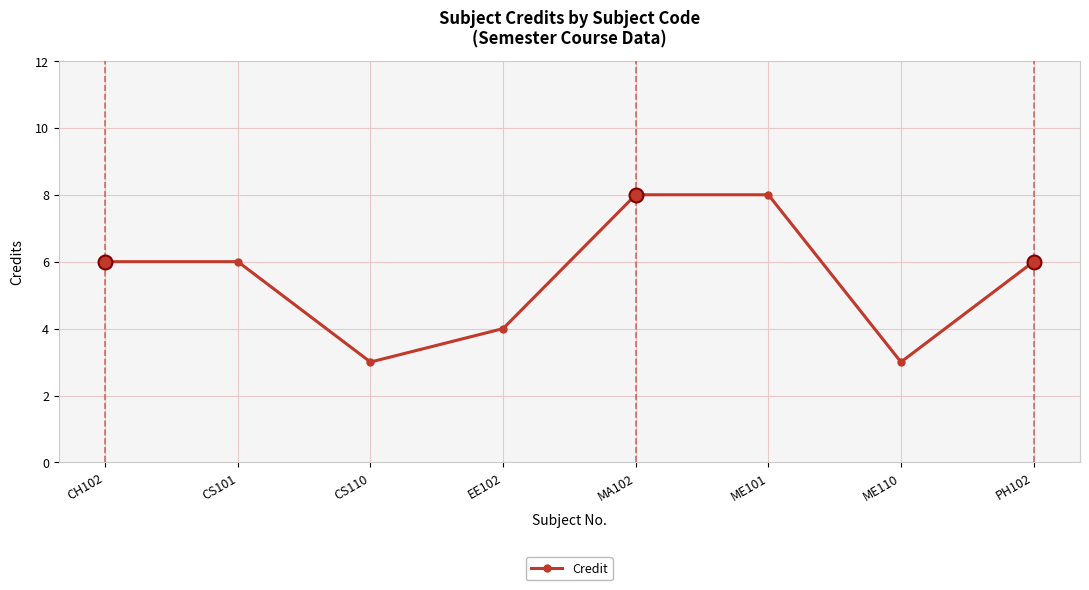

What is the ratio of the value at ME101 to the value at CS101?

1.3